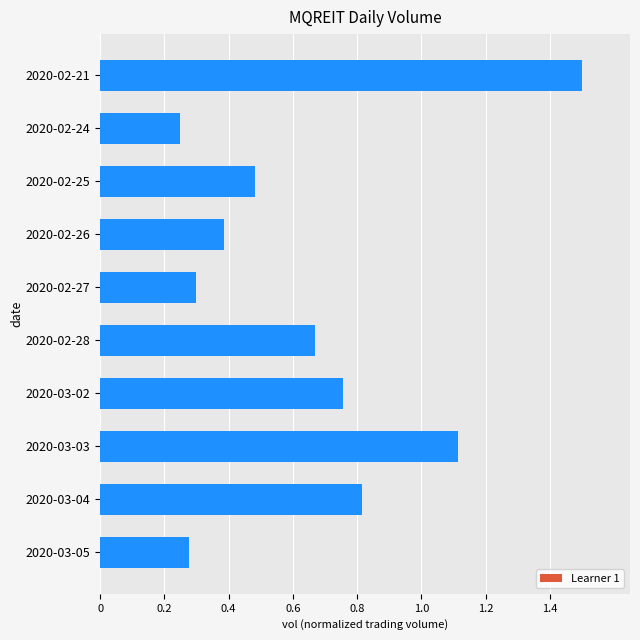

What is the sum of all values?

6.5